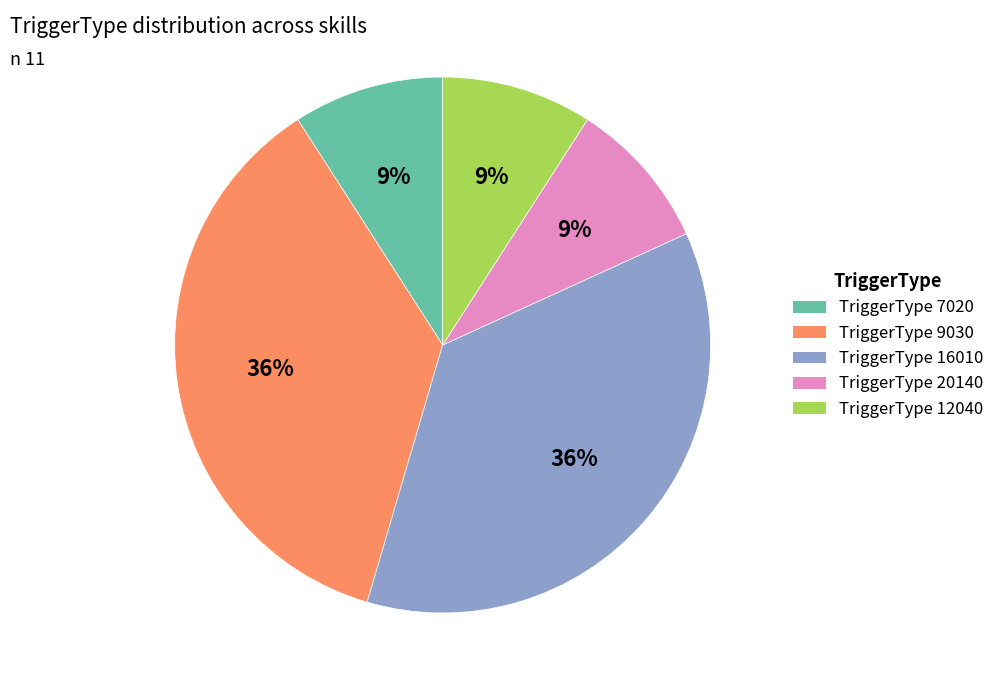

Count the number of slices in the pie.

5